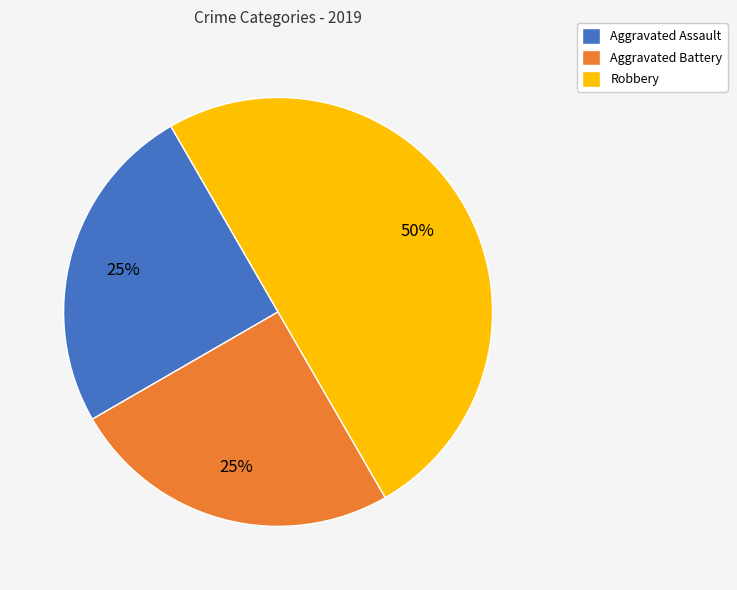

Which slice is the largest?

Robbery